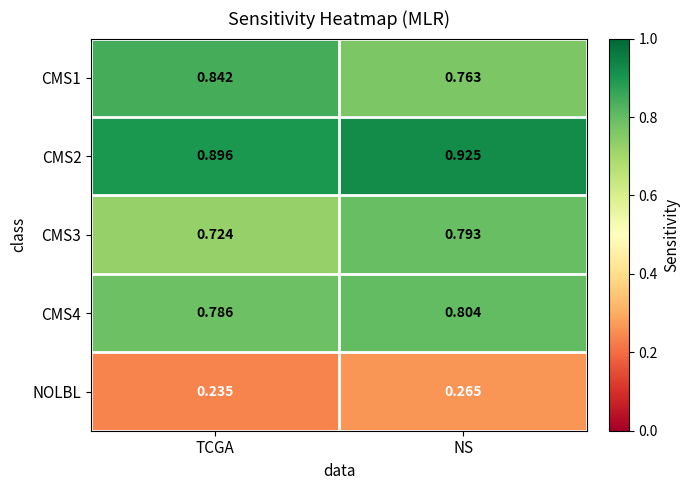

Between TCGA and NS, which series saw the biggest shift?

CMS1